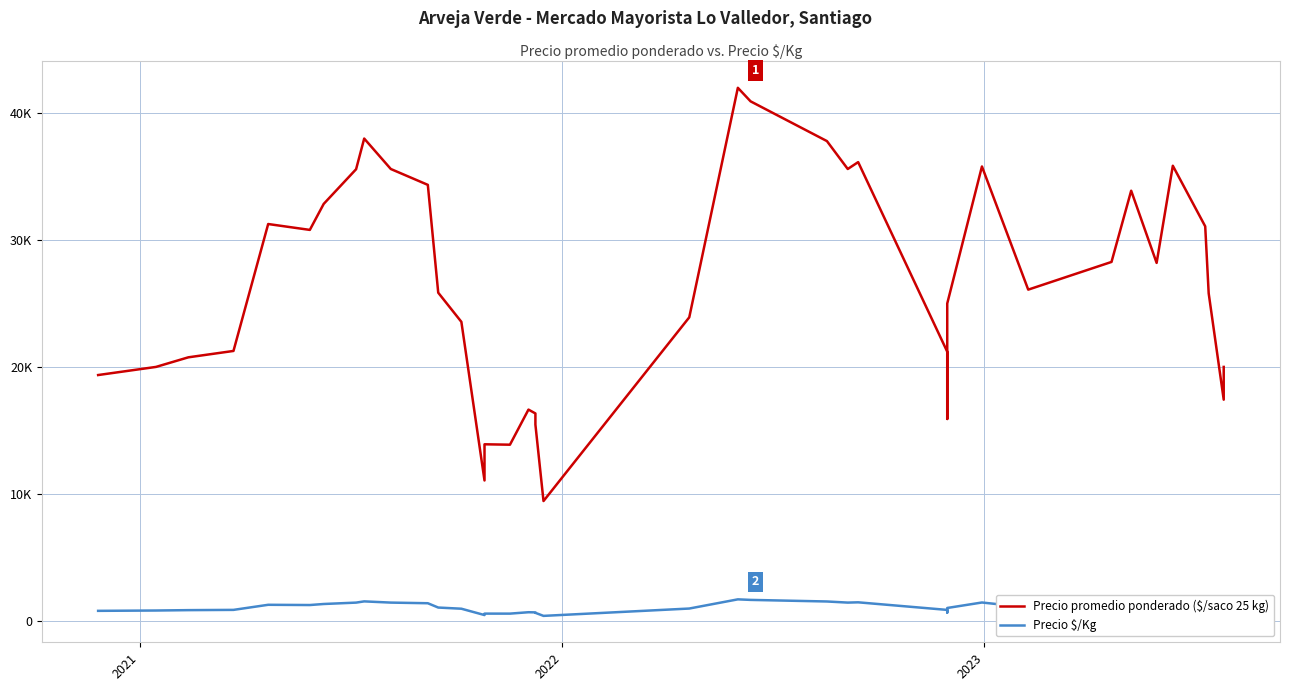

Reading left to right, extract all data points from this chart.

Precio promedio ponderado ($/saco 25 kg): 19360	20000	20757	21259	31263	30800	32850	35583	38000	35600	34350	25850	23553	11050	13902	13870	16636	16333	15455	9429	23909	42000	40933	37800	35600	36143	21200	15897	23000	25000	35800	26091	28275	33889	28200	35857	31080	25800	17418	20000
Precio $/Kg: 774	800	830	850	1251	1232	1314	1423	1520	1424	1374	1034	942	442	556	555	665	653	618	377	956	1680	1637	1512	1424	1446	848	636	920	1000	1432	1044	1131	1356	1128	1434	1243	1032	697	800